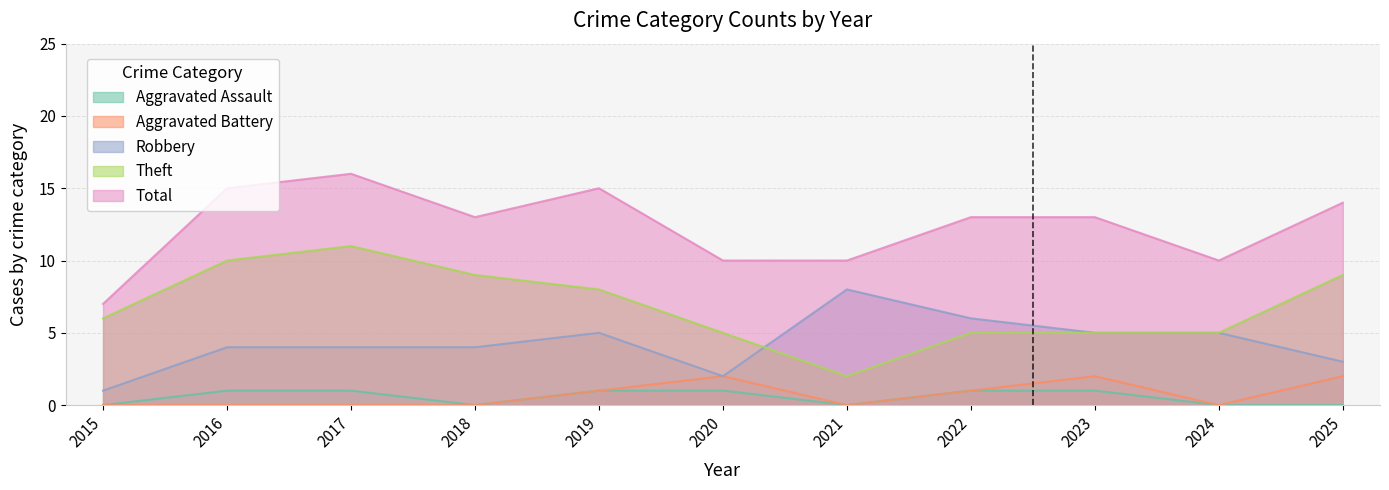

What is the greatest value displayed?

16